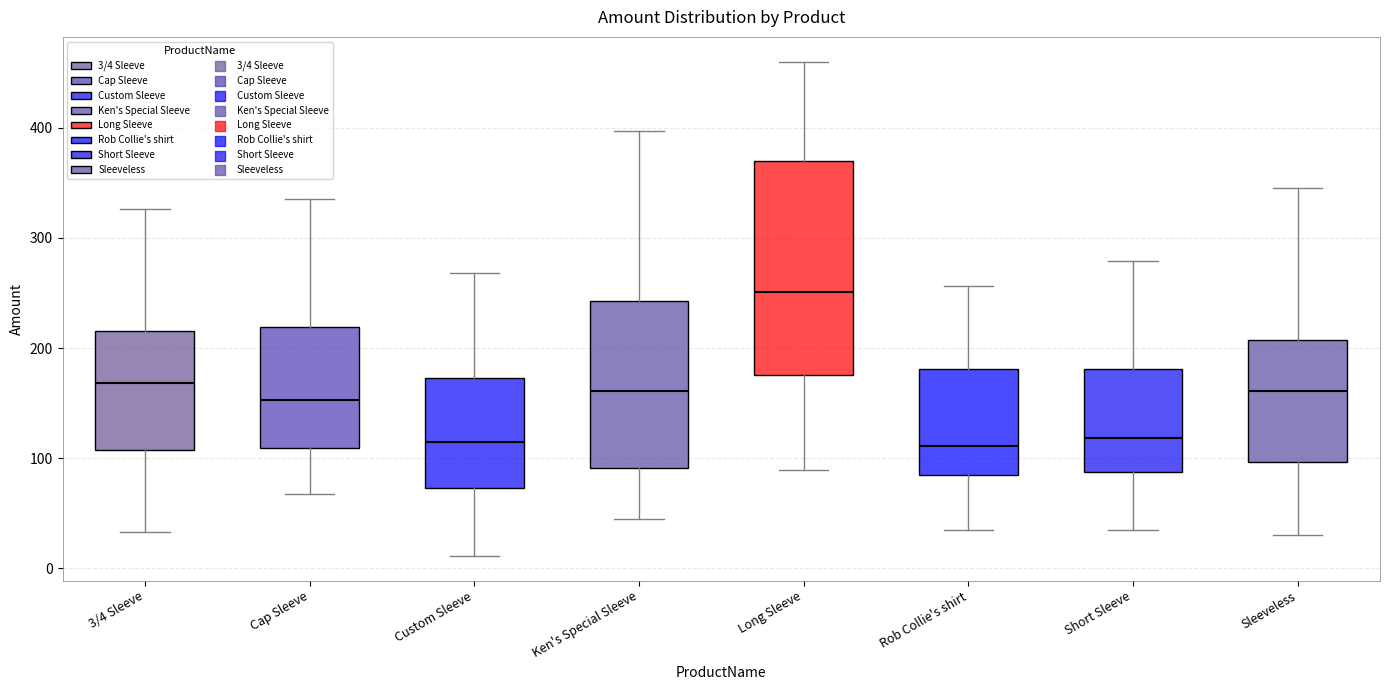

Which box's median line is the highest?

Long Sleeve